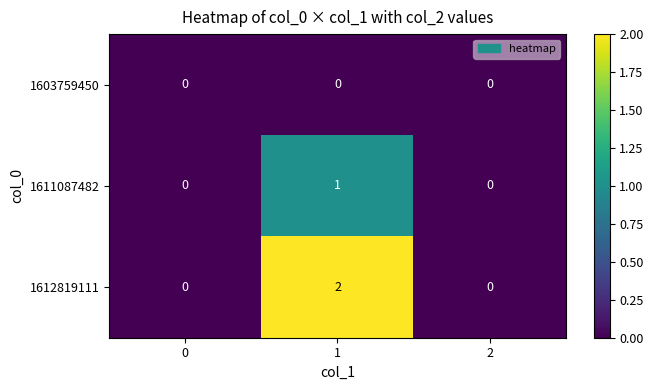

Reading left to right, transcribe all the data shown in this chart.

1603759450: 0=0	1=0	2=0
1611087482: 0=0	1=1	2=0
1612819111: 0=0	1=2	2=0